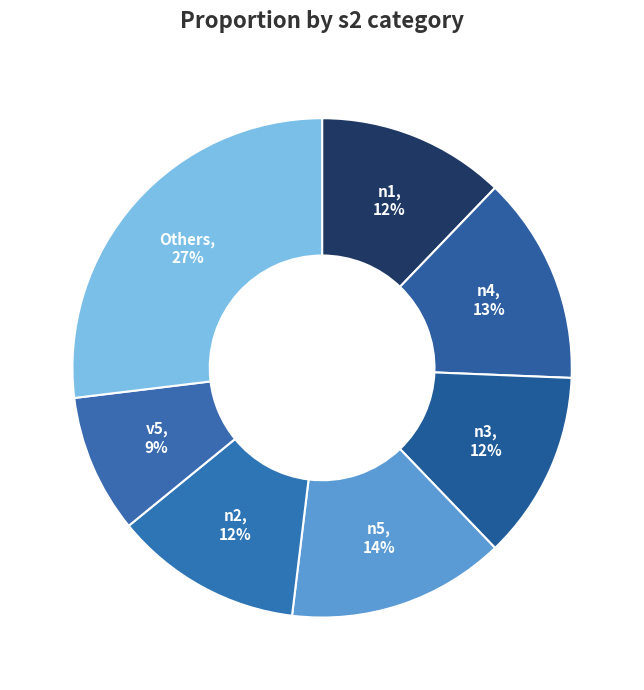

What percentage is the n5 slice, to the nearest percent?

14%